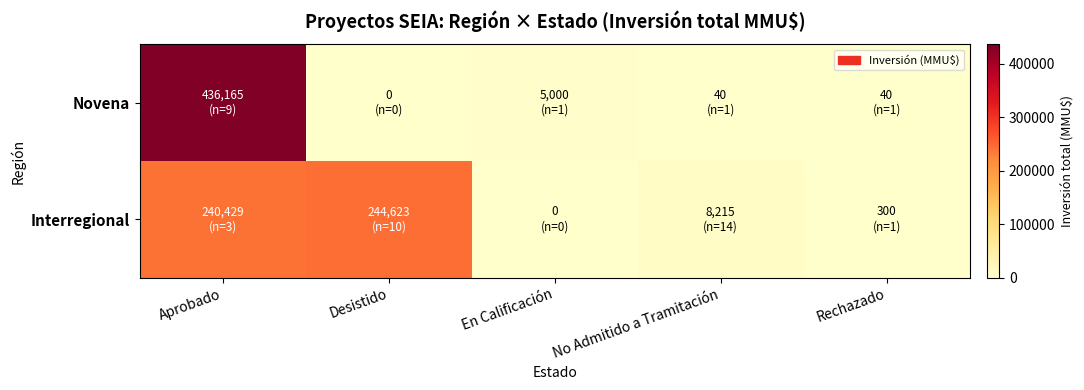

Reading right to left, extract all data points from this chart.

Novena: Rechazado=40	No Admitido a Tramitación=40	En Calificación=5000	Desistido=0	Aprobado=436165
Interregional: Rechazado=300	No Admitido a Tramitación=8215	En Calificación=0	Desistido=244623	Aprobado=240429